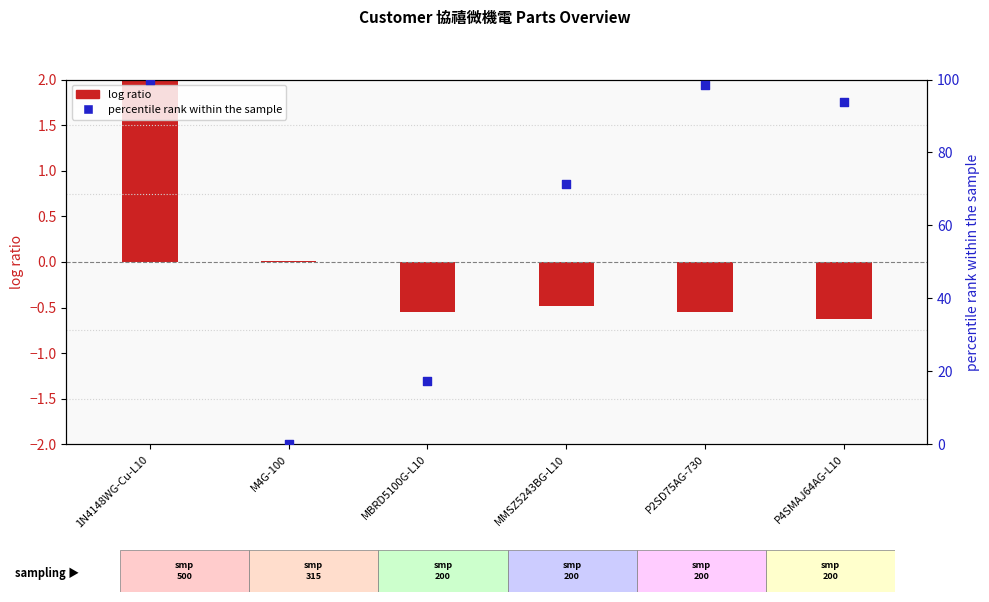

What is the total value across all series at MMSZ5243BG-L10?

70.7